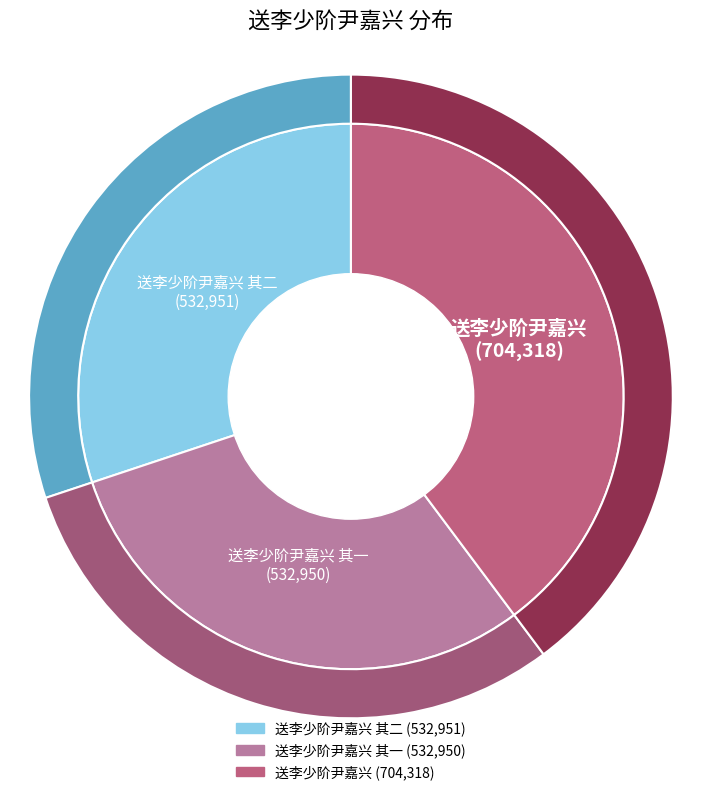

Combined, what portion of the pie is 送李少阶尹嘉兴 其一 and 送李少阶尹嘉兴 其二?

60.2%